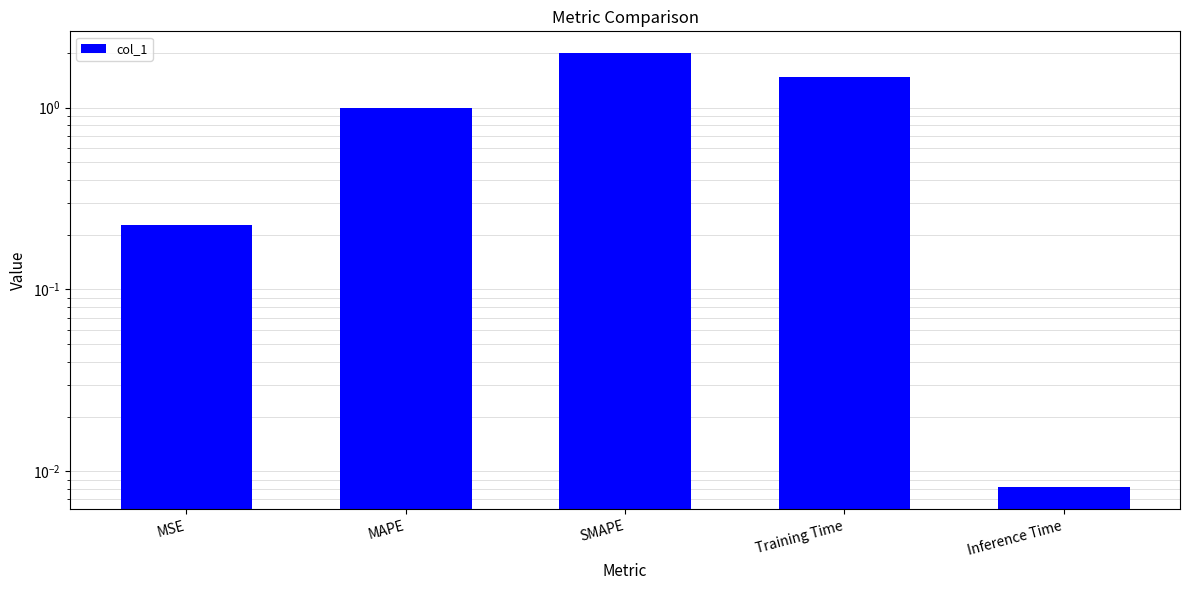

List the labels in order of value, largest first.

SMAPE, Training Time, MAPE, MSE, Inference Time